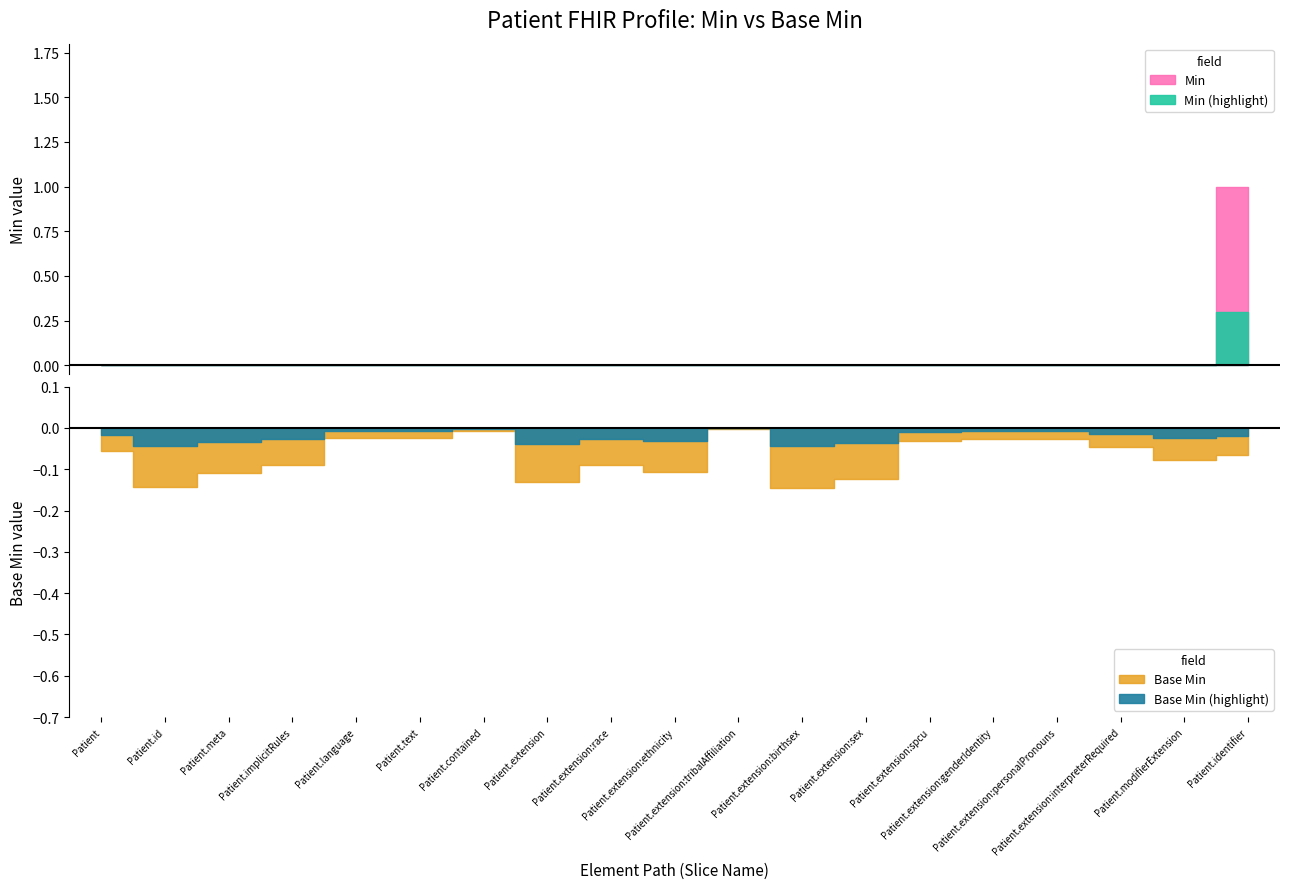

True or false: Min and Base Min intersect in this chart.

False